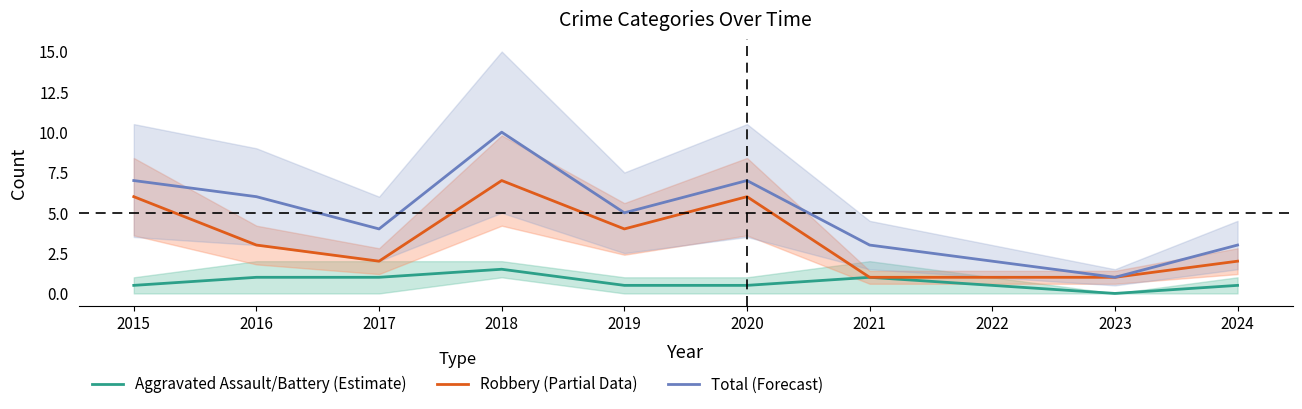

In Robbery (Partial Data), how many points are lower than both neighbors (excluding endpoints)?

2